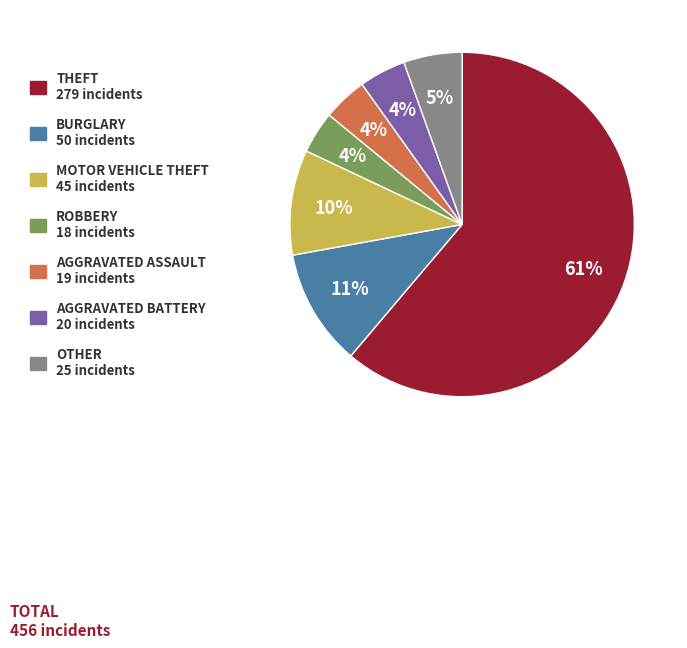

To the nearest percent, what is the average slice percentage?

14%